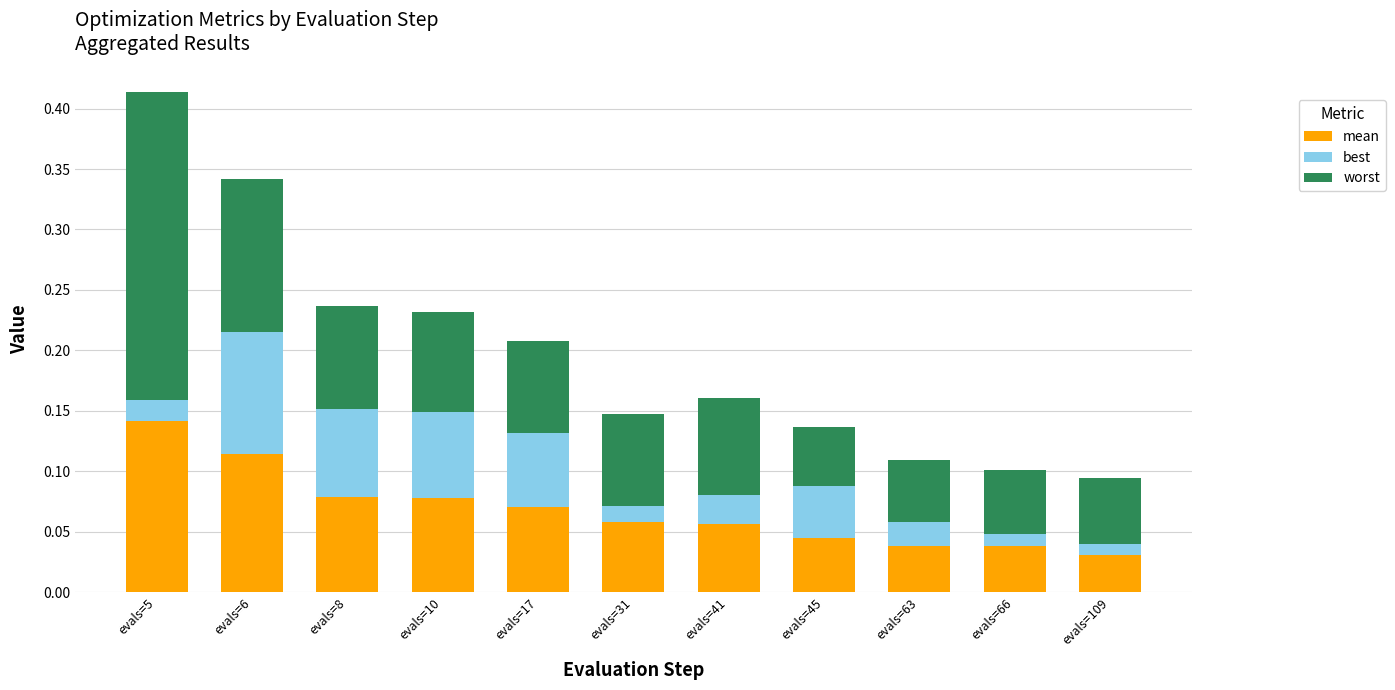

List the series in order of their overall mean, highest first.

worst, mean, best